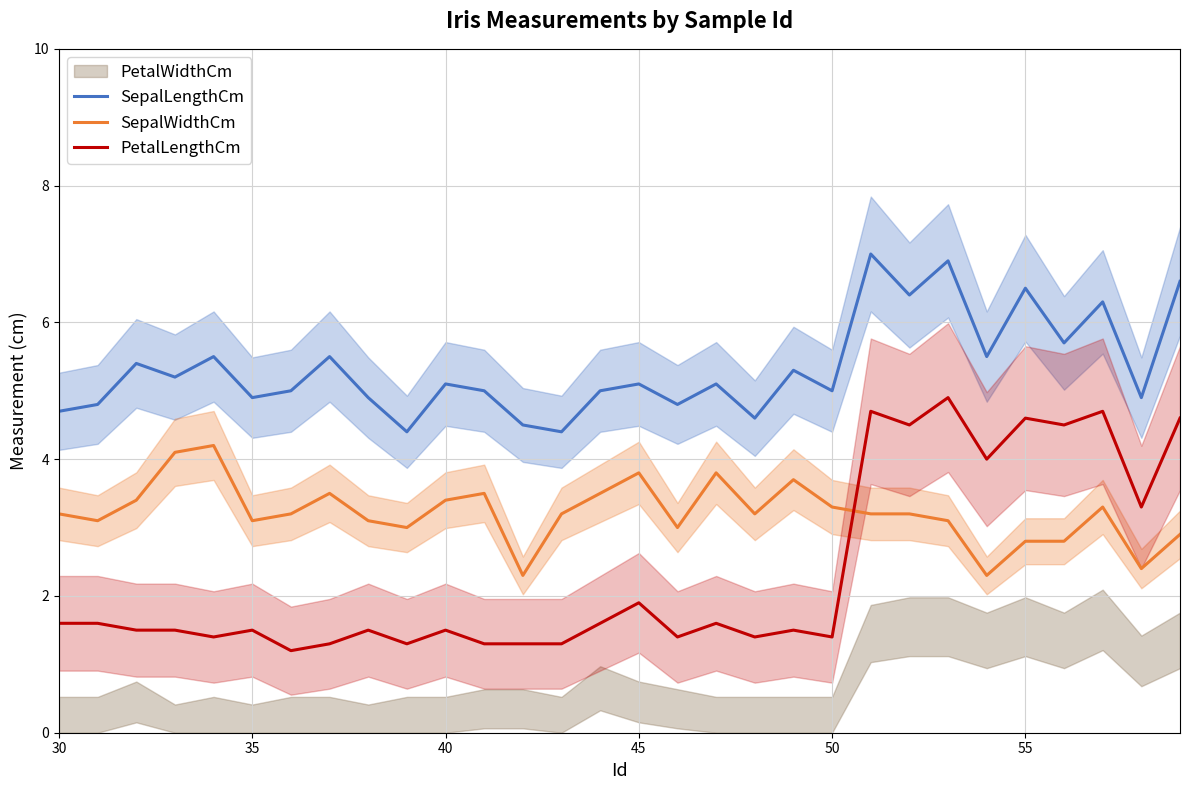

Is it true that PetalLengthCm equals 1.9 at 45?

True